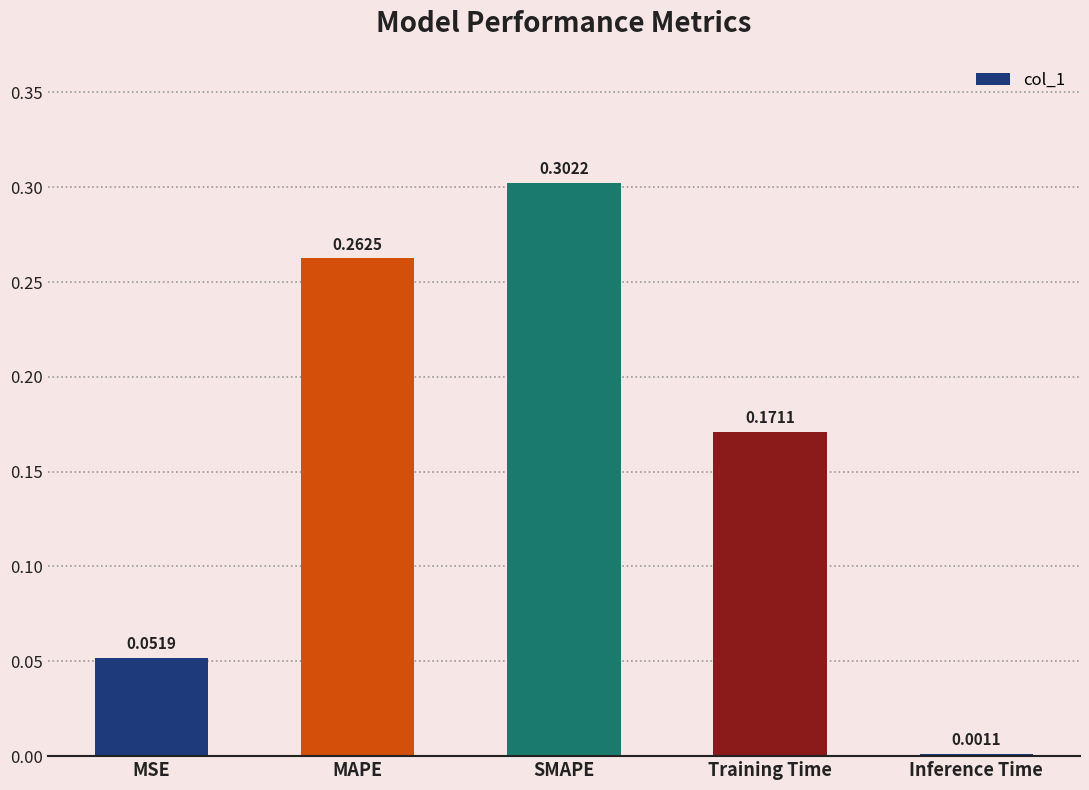

What is the sum of the values at MAPE and Training Time?

0.4